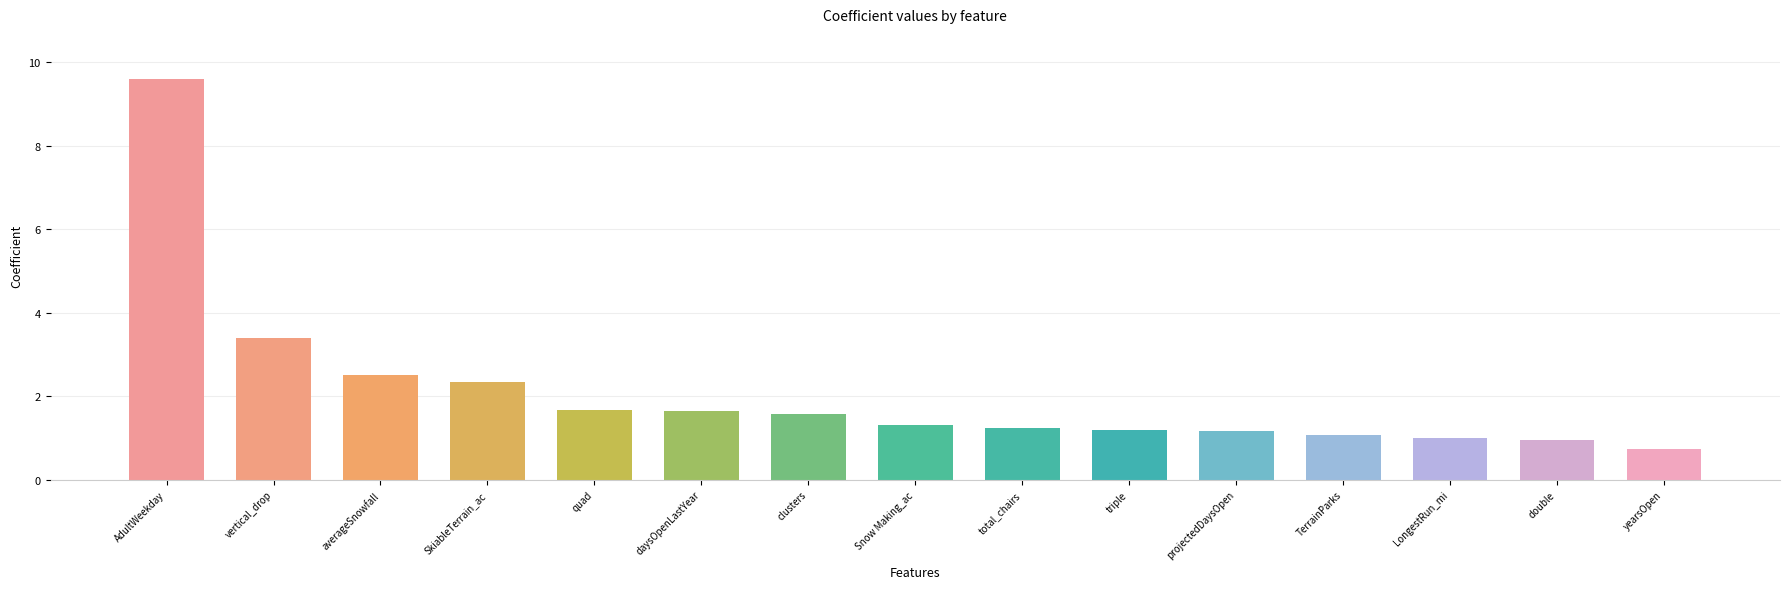

At which category does the chart reach its peak across all series?

AdultWeekday